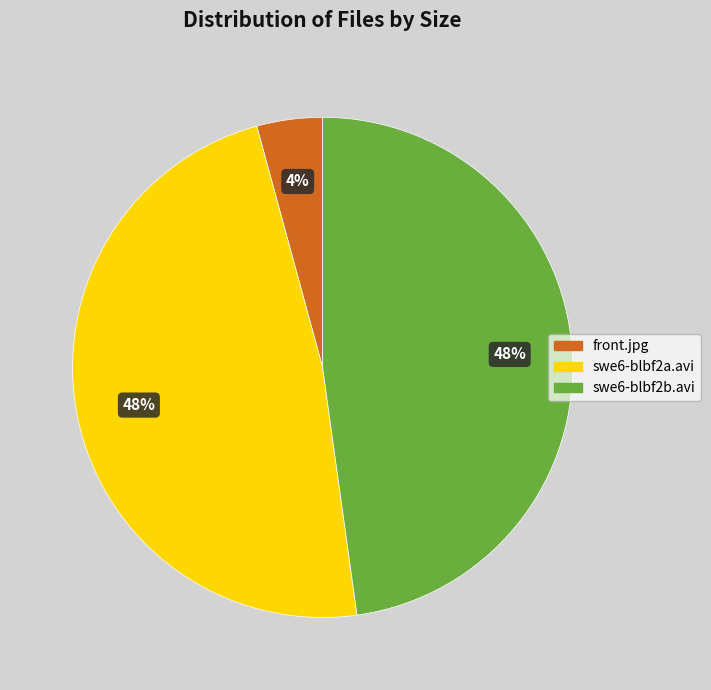

Which slice is the smallest?

front.jpg